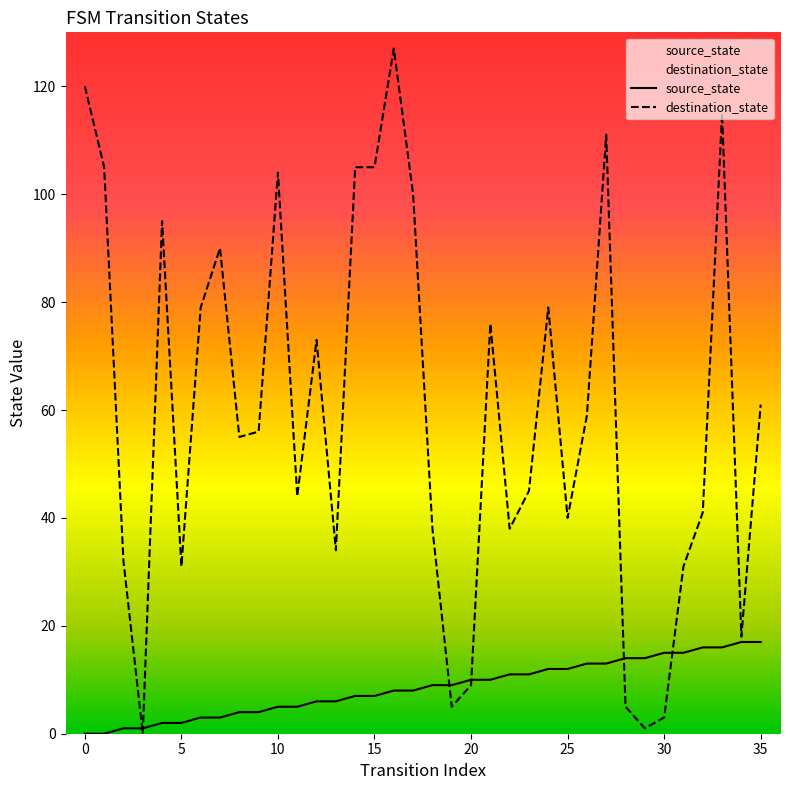

At which category is the sum across all series the highest?

16